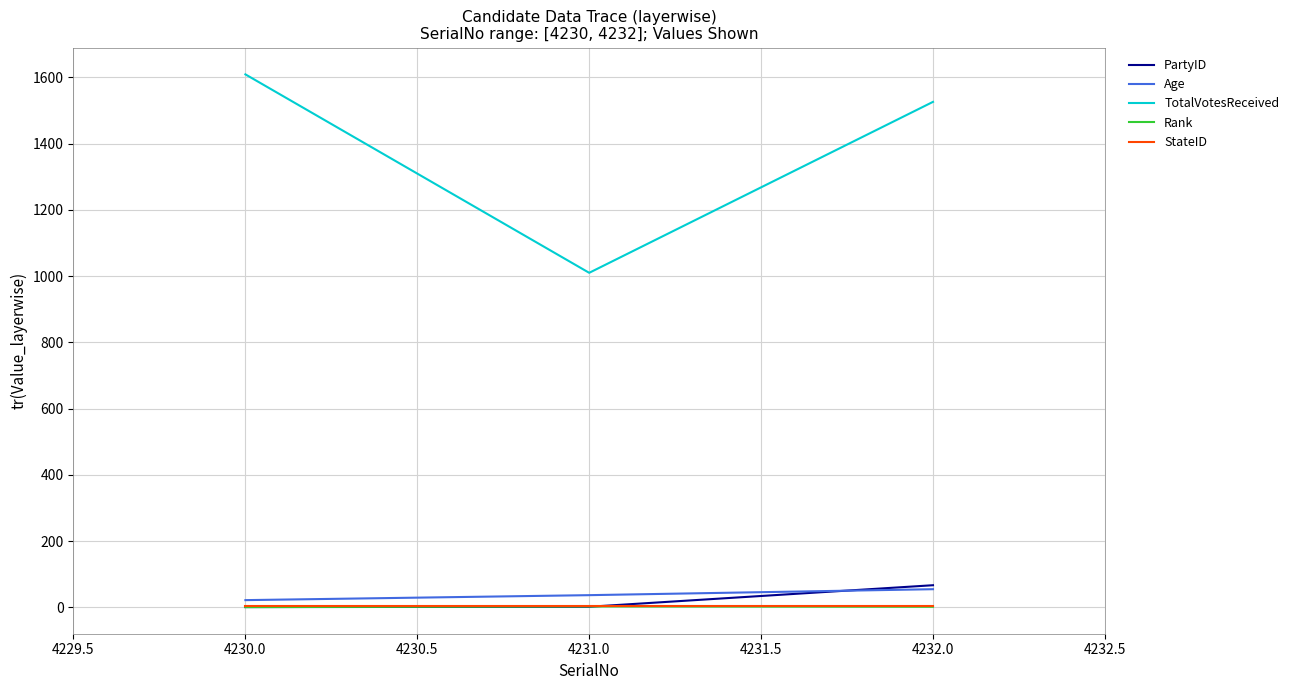

Is it true that Rank equals 3 at 4231.0?

True